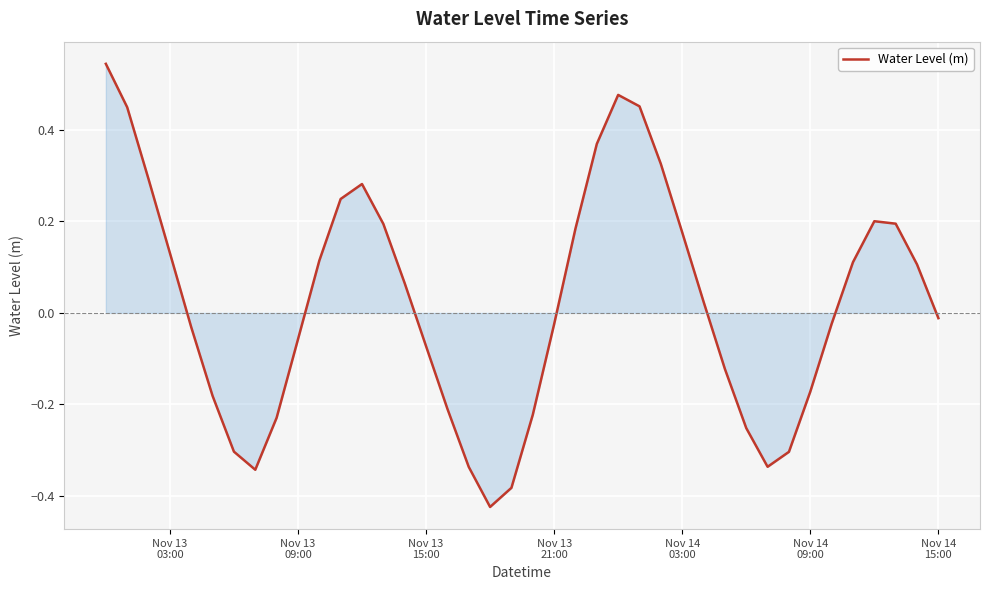

How many points are lower than both their immediate neighbors (excluding endpoints)?

3